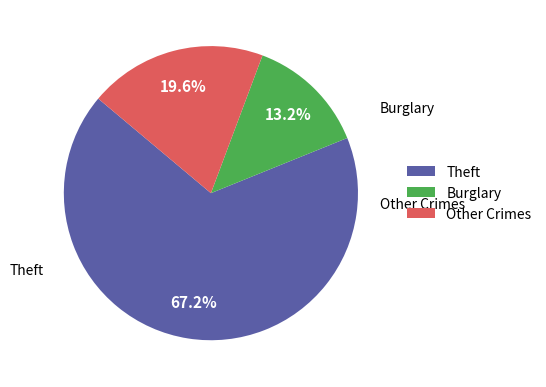

Approximately how many times larger is the value at Theft compared to Burglary?

5.1